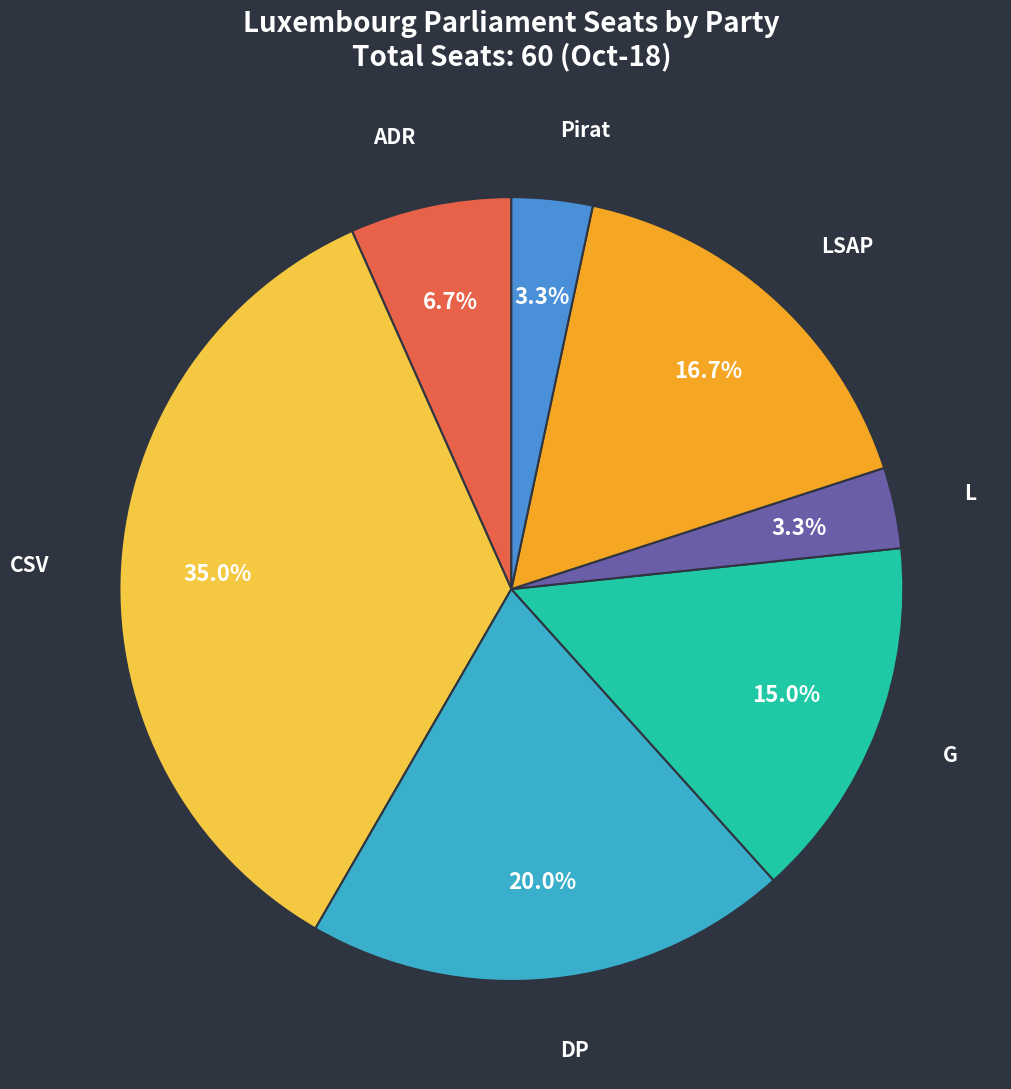

To the nearest percent, what is the average slice percentage?

14%